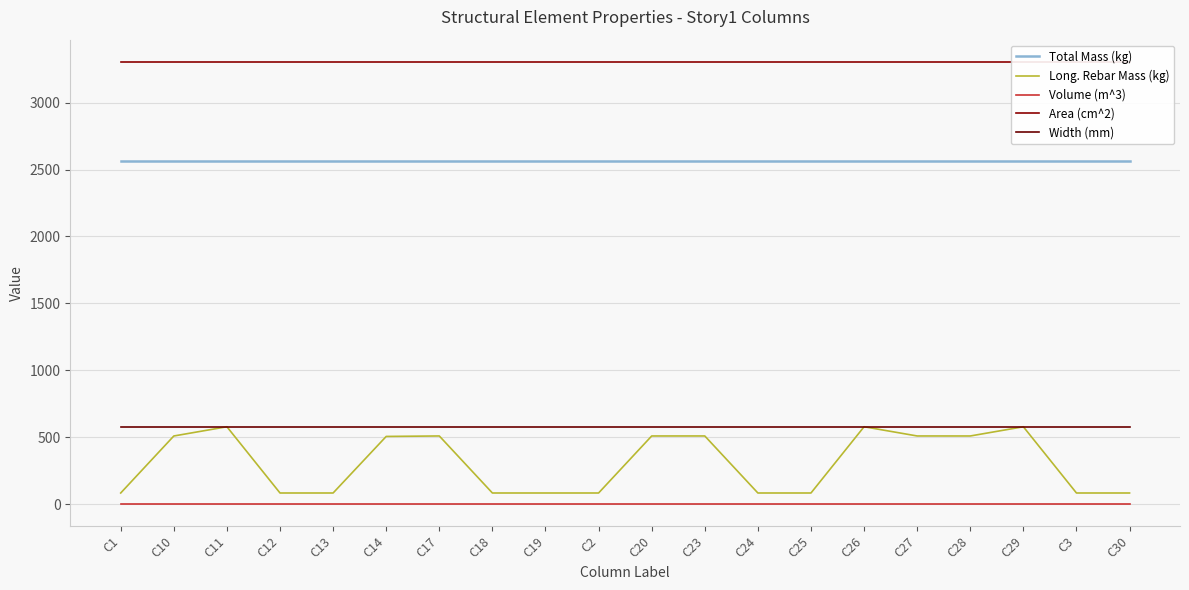

At which category does the chart reach its peak across all series?

C1